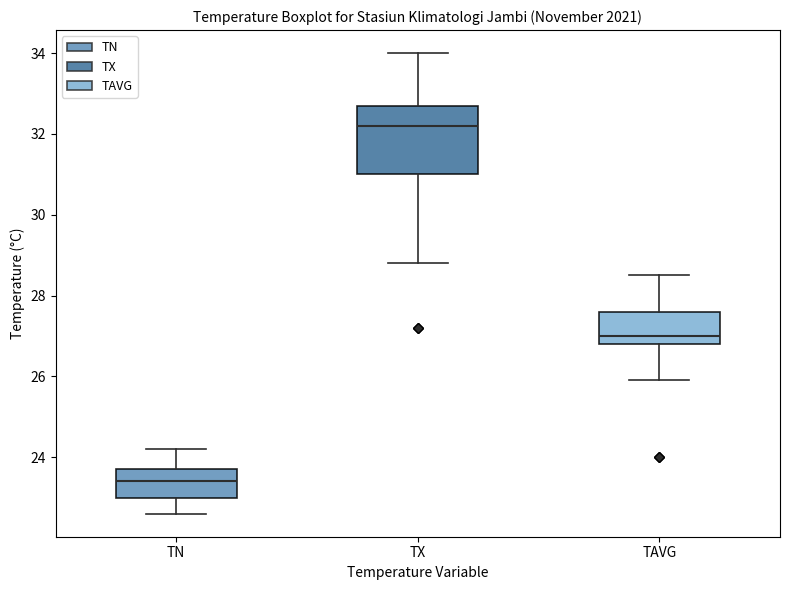

Reading left to right, read every box against the y-axis: the position of its median line, the range the box covers, and the ends of its whiskers. The values are not printed on the chart, so give them approximately, as read against the axis.

TN: median 23.4, box 23.0 to 23.8, whiskers 22.6 to 24.2
TX: median 32.2, box 31.0 to 32.8, whiskers 28.8 to 34.0
TAVG: median 27.0, box 26.8 to 27.6, whiskers 26.0 to 28.6